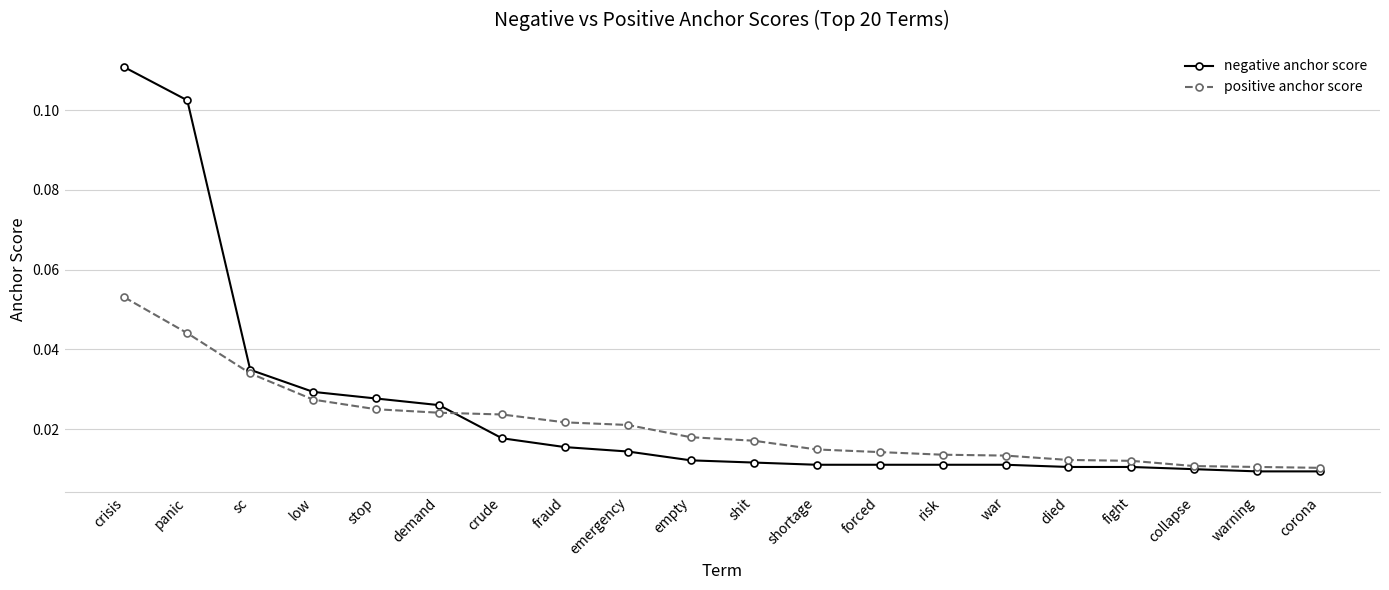

What is the label of the 5th point from the left?

stop